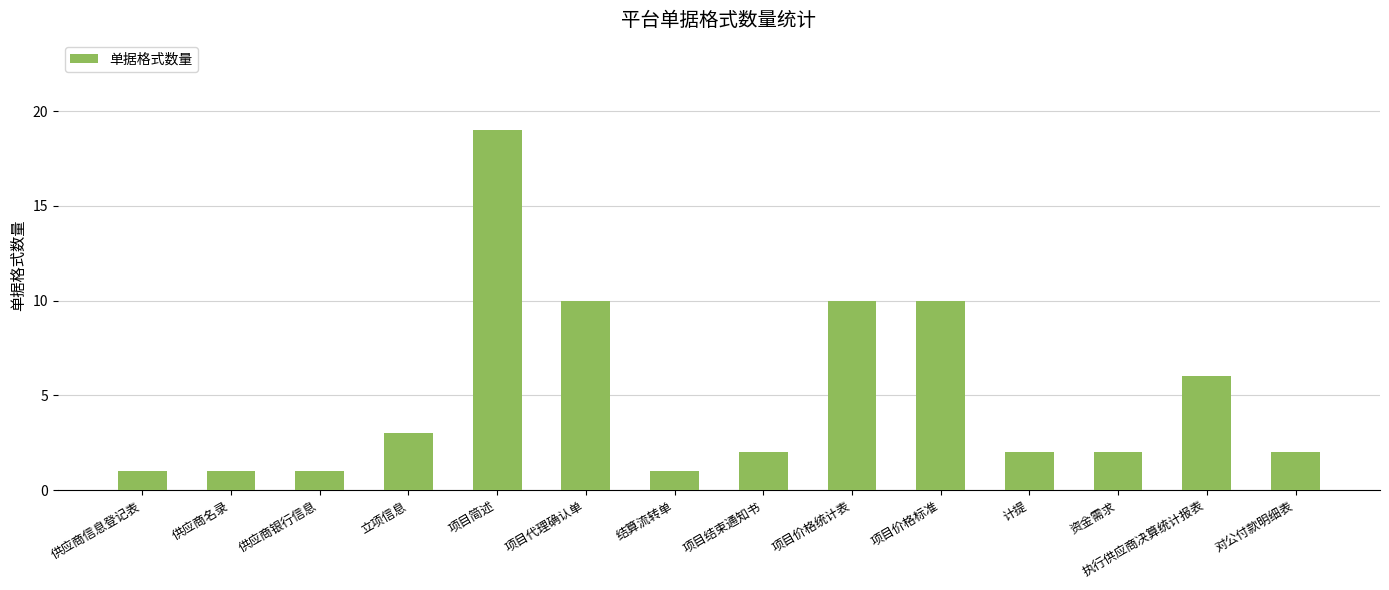

Reading left to right, extract all data points from this chart.

供应商信息登记表=1	供应商名录=1	供应商银行信息=1	立项信息=3	项目简述=19	项目代理确认单=10	结算流转单=1	项目结束通知书=2	项目价格统计表=10	项目价格标准=10	计提=2	资金需求=2	执行供应商决算统计报表=6	对公付款明细表=2